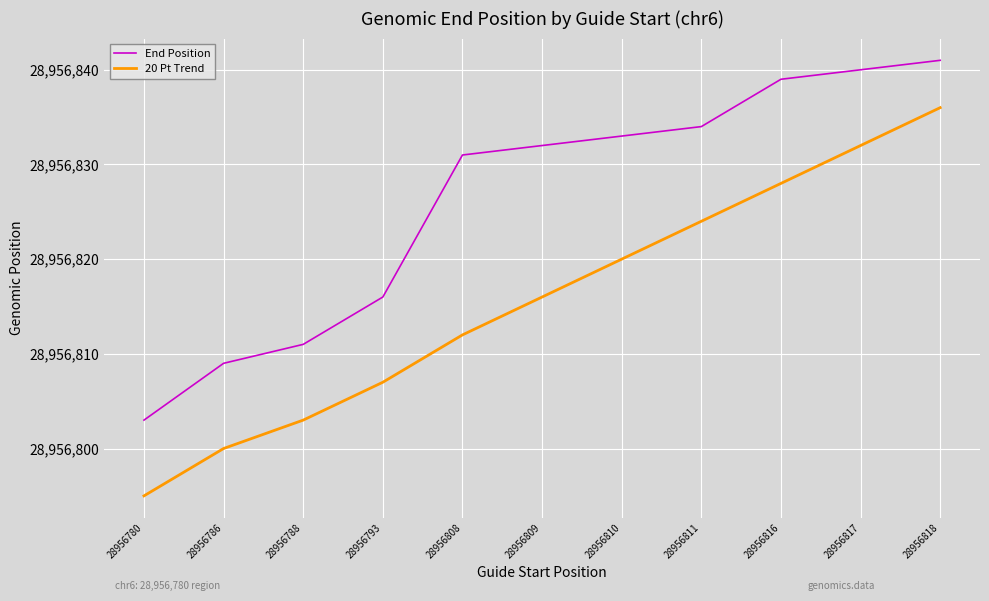

What is the difference between the highest and lowest values at 28956808?

19